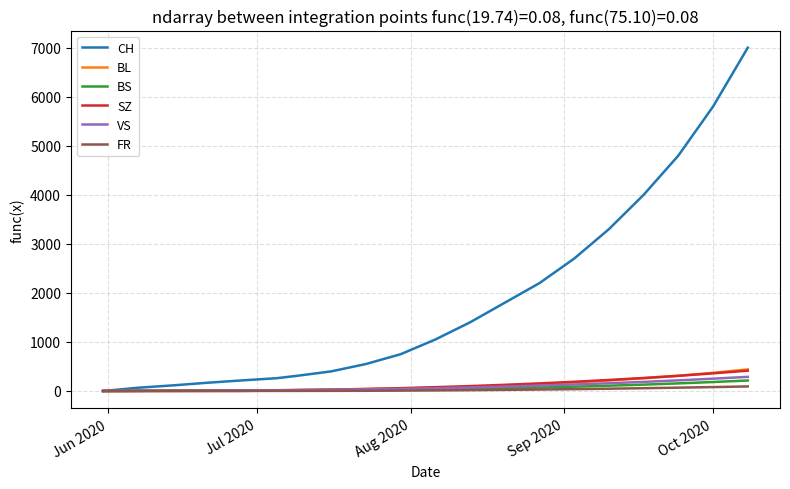

How many lines are shown in the chart?

6